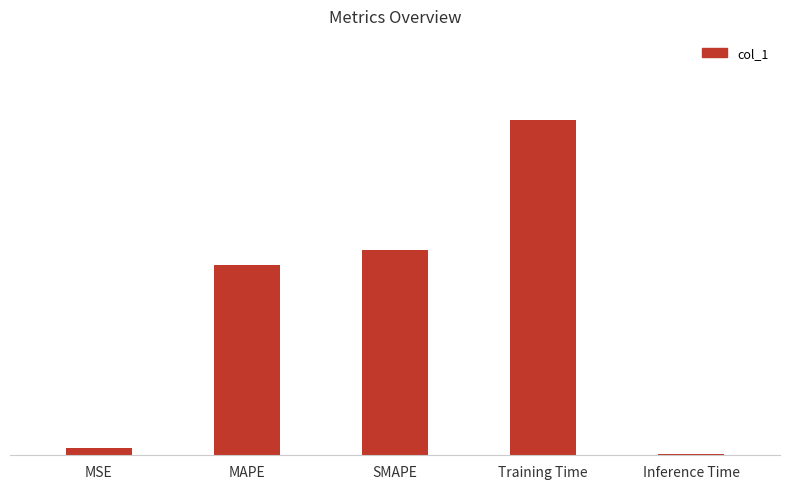

What is the difference between the values at Inference Time and MAPE?

0.1